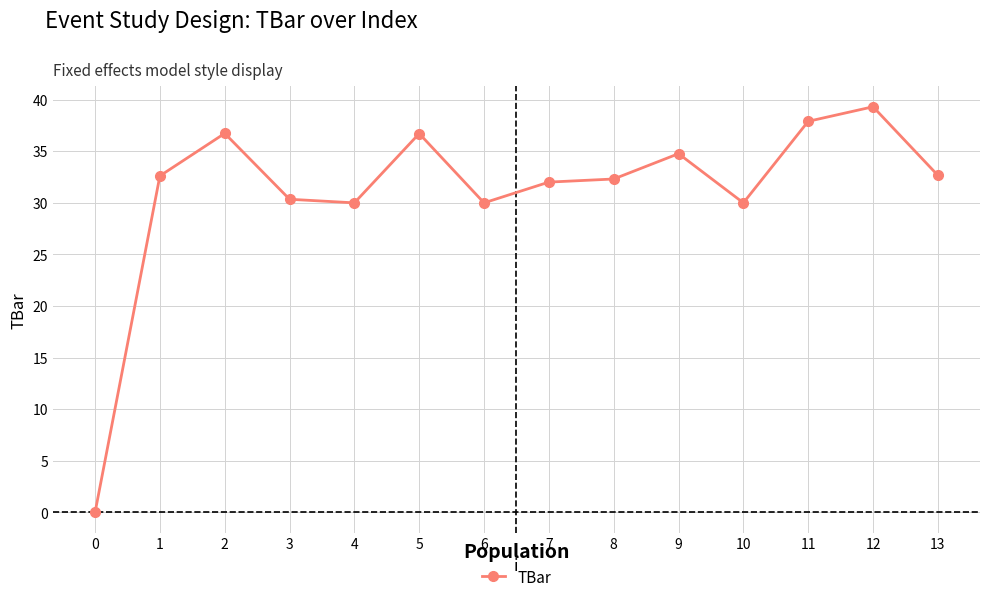

What is the sum of the values at 11 and 8?

70.2